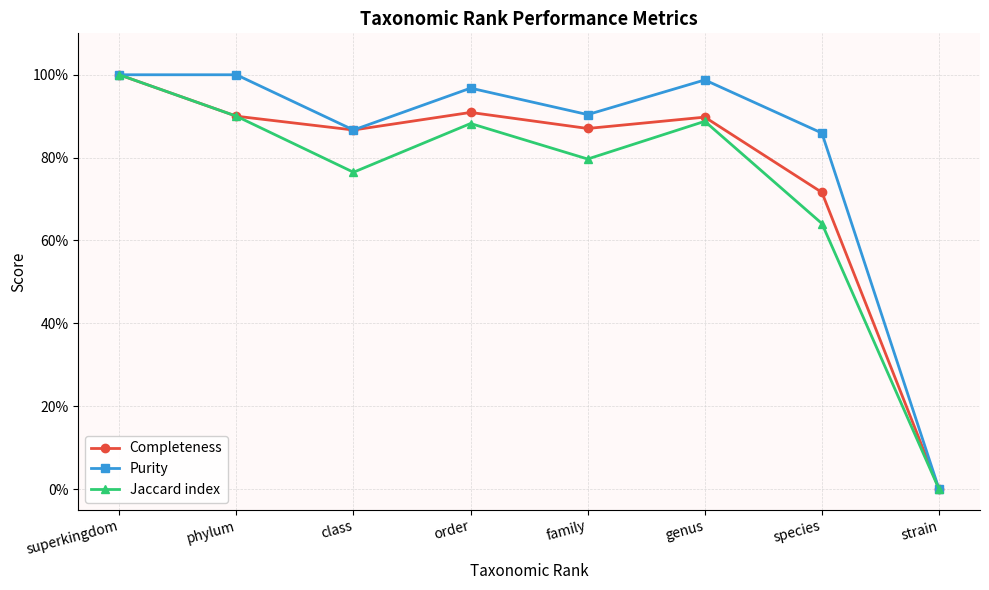

What are all the series names shown in the legend?

Completeness, Purity, Jaccard index